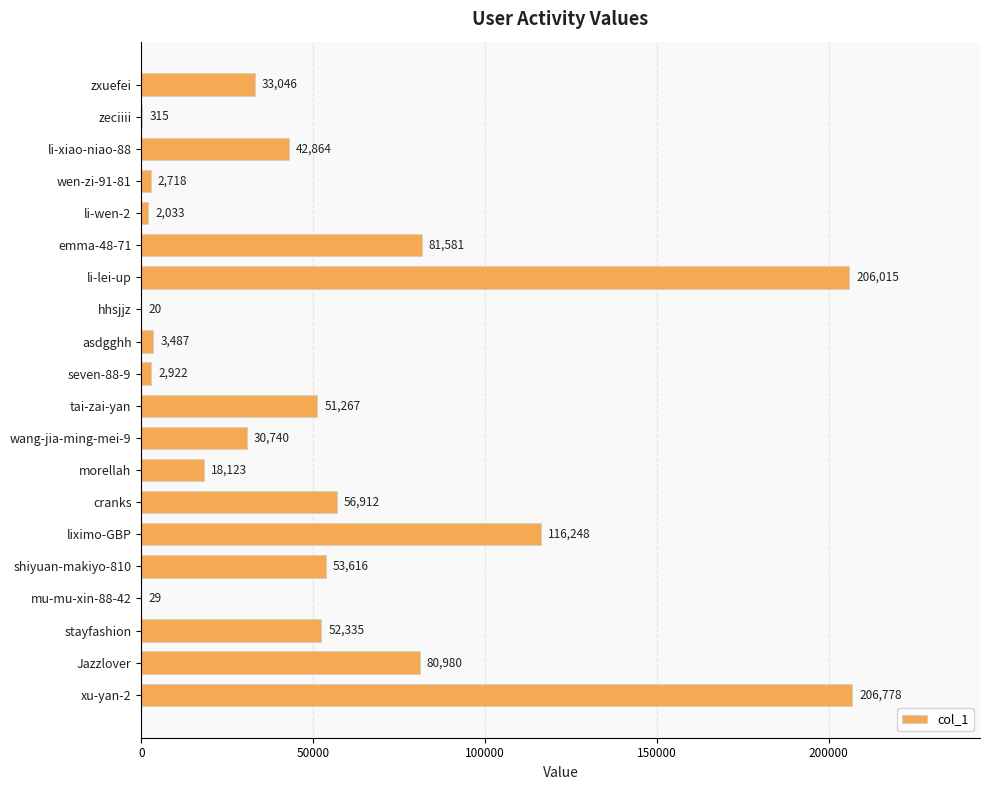

Which category has the highest value across all series?

xu-yan-2